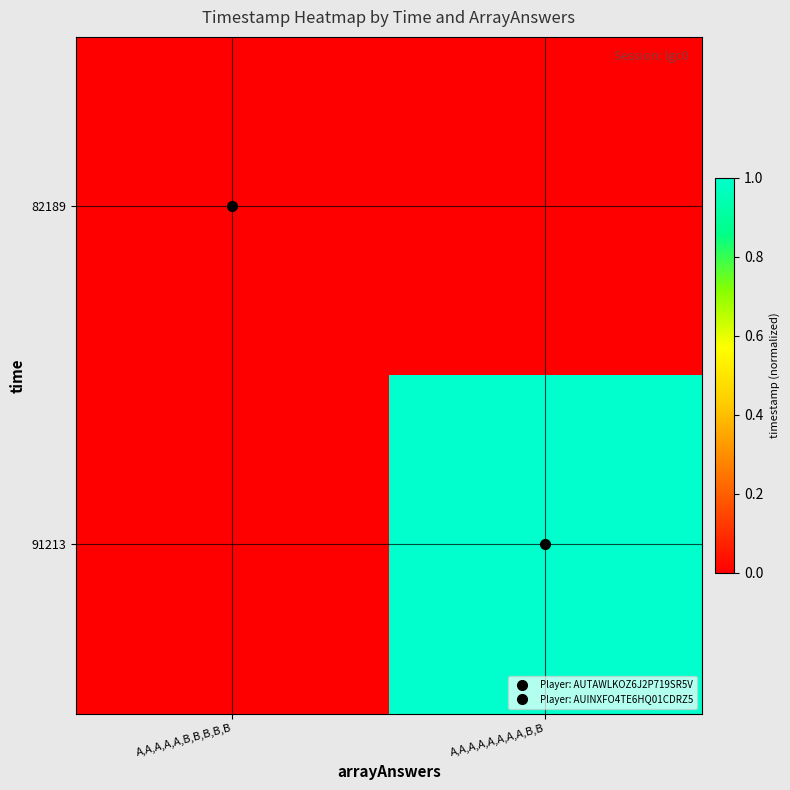

Which series has the widest spread of values?

91213